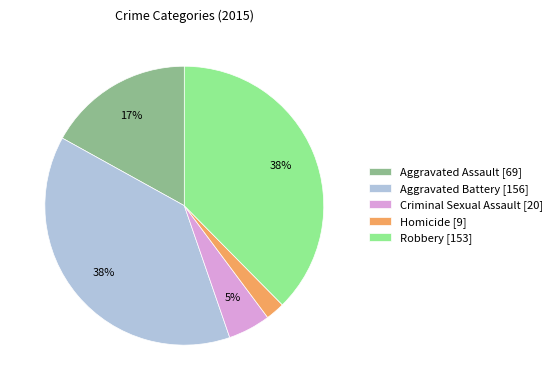

Is the sum of Aggravated Battery [156] and Aggravated Assault [69] greater than half?

Yes